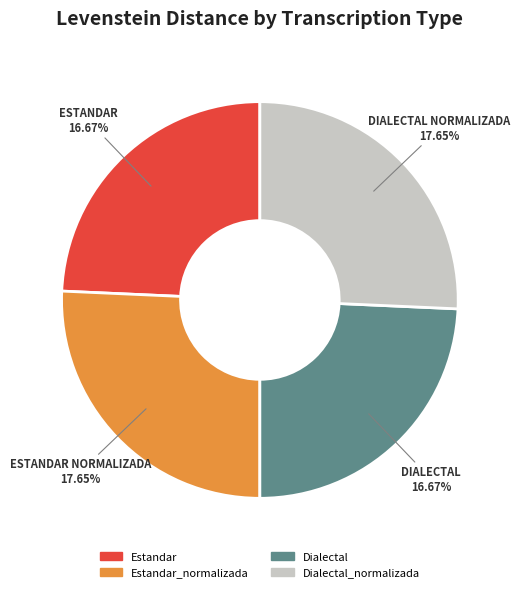

Is there a majority slice in this chart?

No